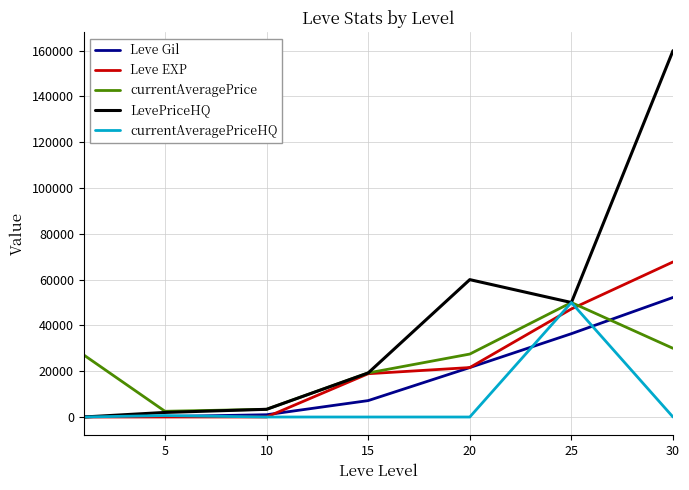

Which series has the largest range (max minus min)?

LevePriceHQ